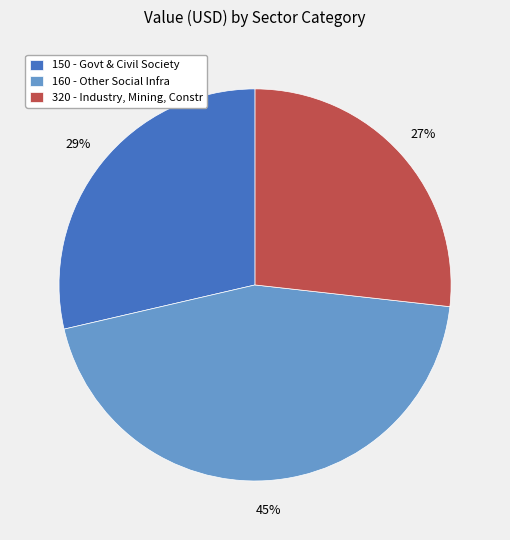

Do 160 - Other Social Infra and 150 - Govt & Civil Society together represent more than half of the pie?

Yes